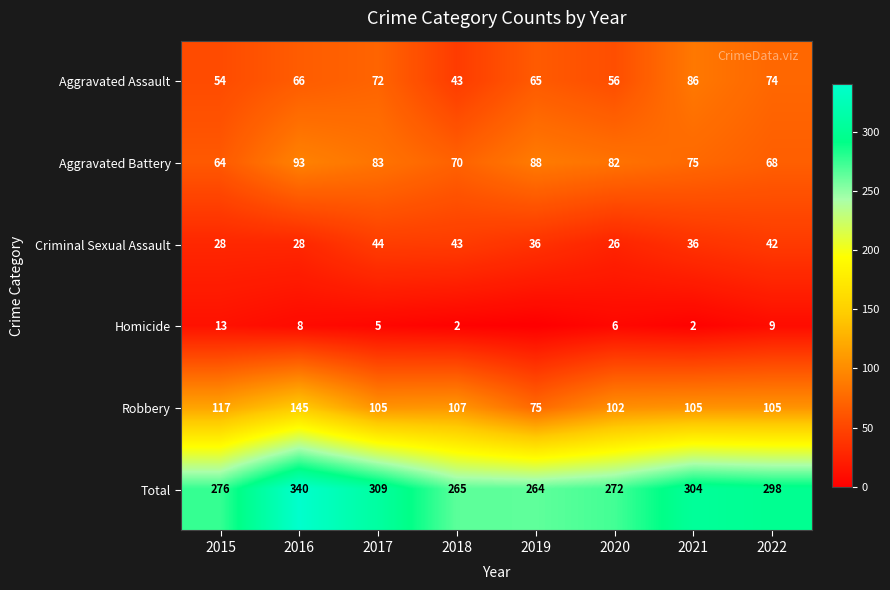

Which has a higher value, 2015 or 2018?

2015